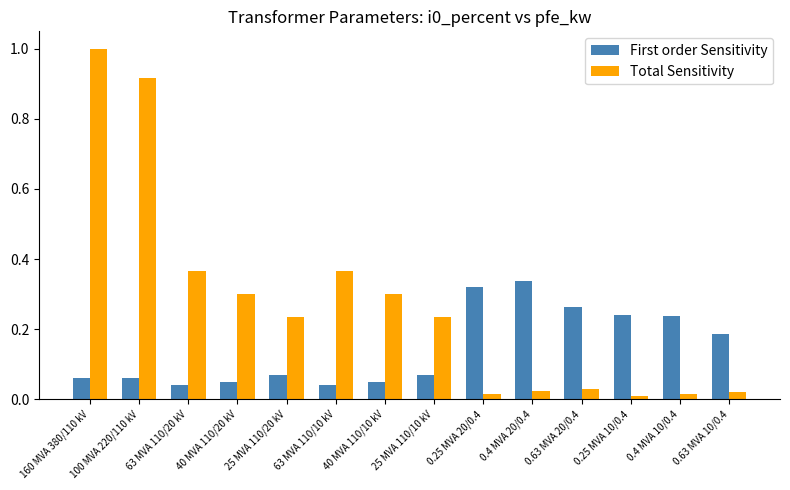

At which category is the sum across all series the highest?

160 MVA 380/110 kV